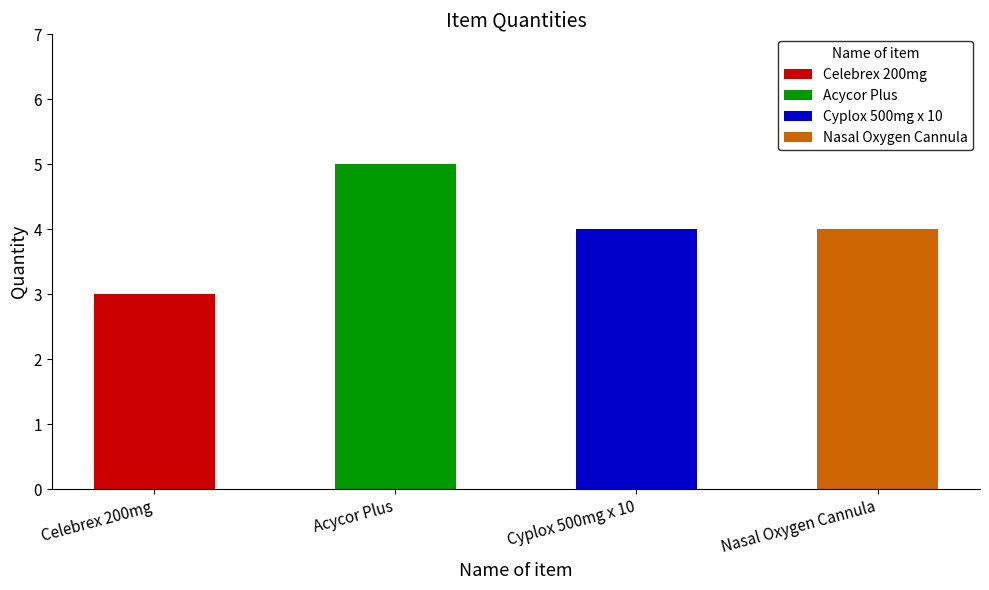

What is the value of the 1st bar from the left?

3